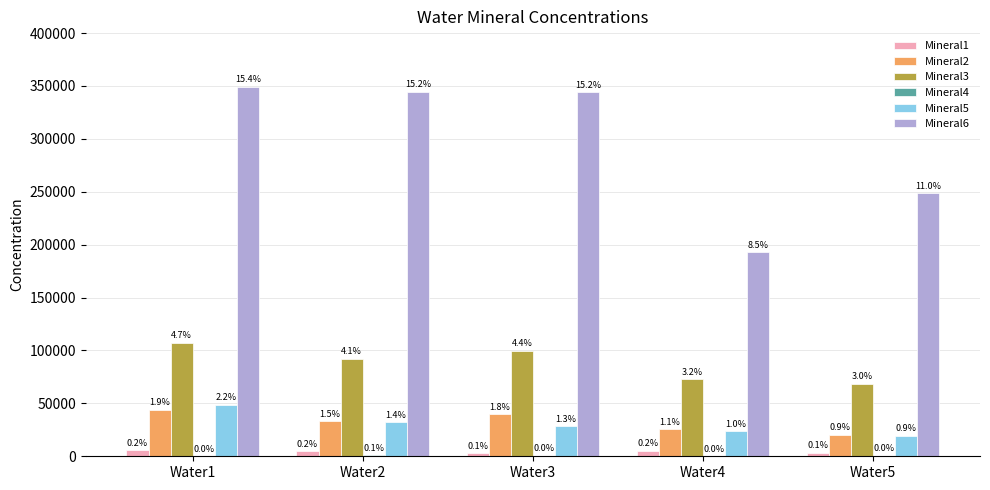

Where is Mineral3 nearest to the value 87857?

Water2